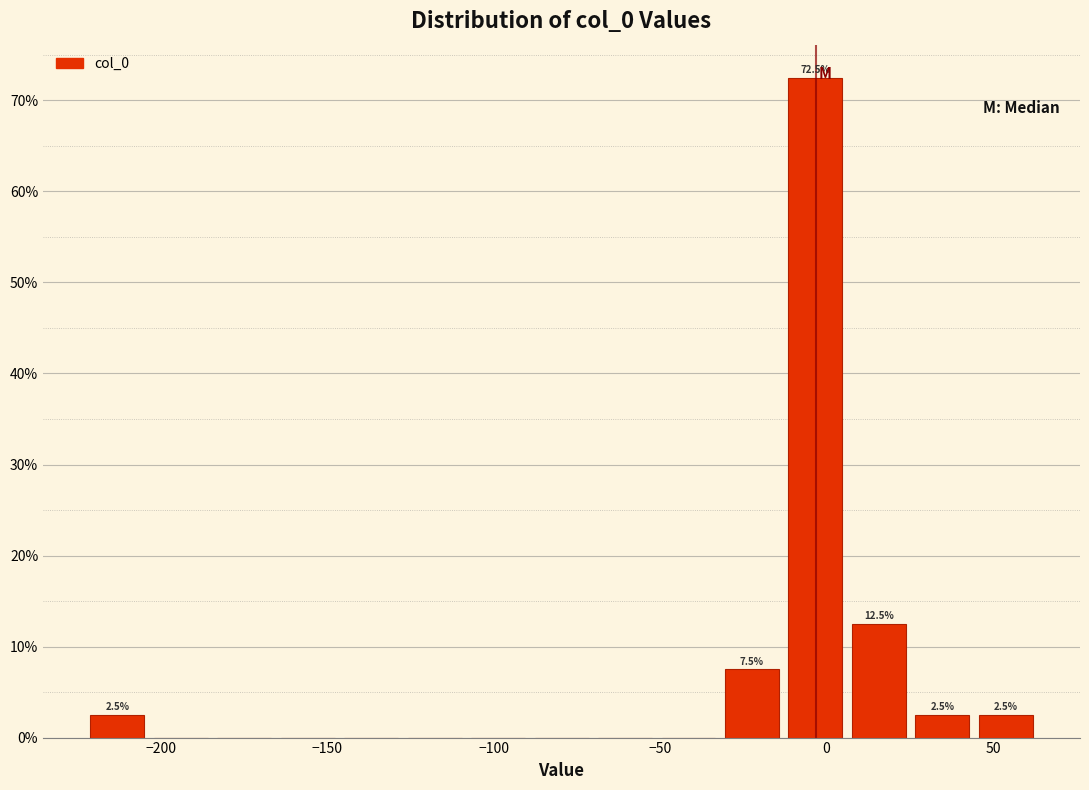

Read against the x-axis, roughly where is the centre of the tallest bar?

-5